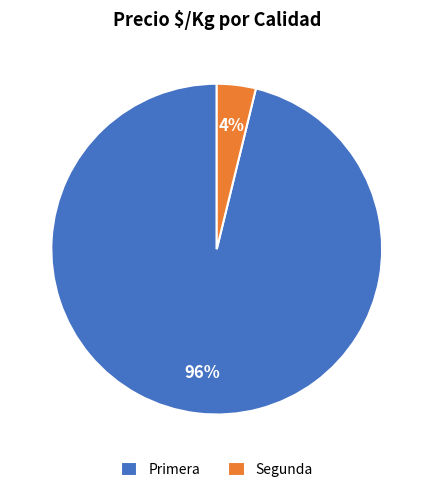

Between Segunda and Primera, which is larger?

Primera